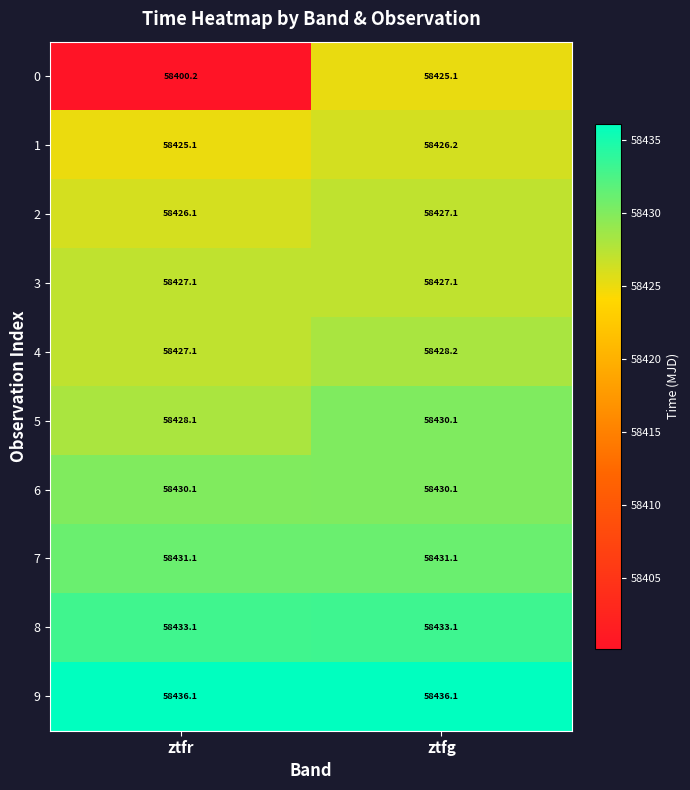

What is the difference between the 5 values at ztfg and ztfr?

2.0